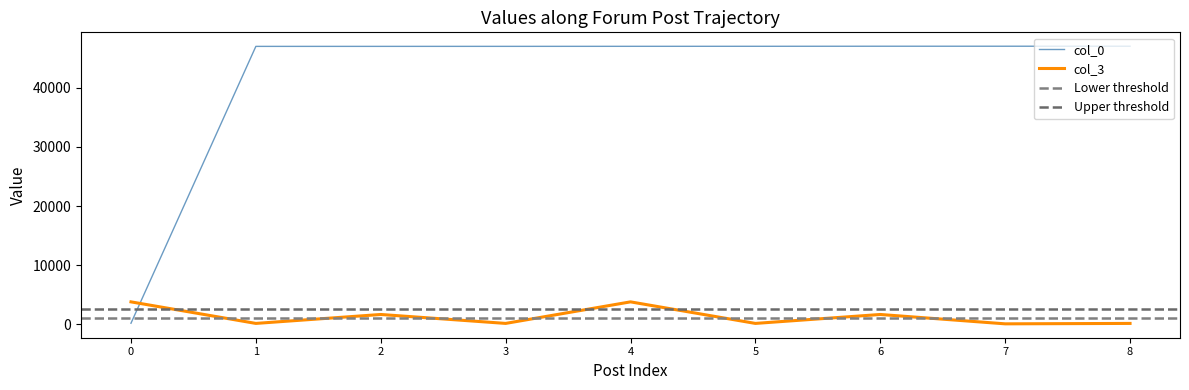

True or false: col_0 and col_3 intersect in this chart.

True